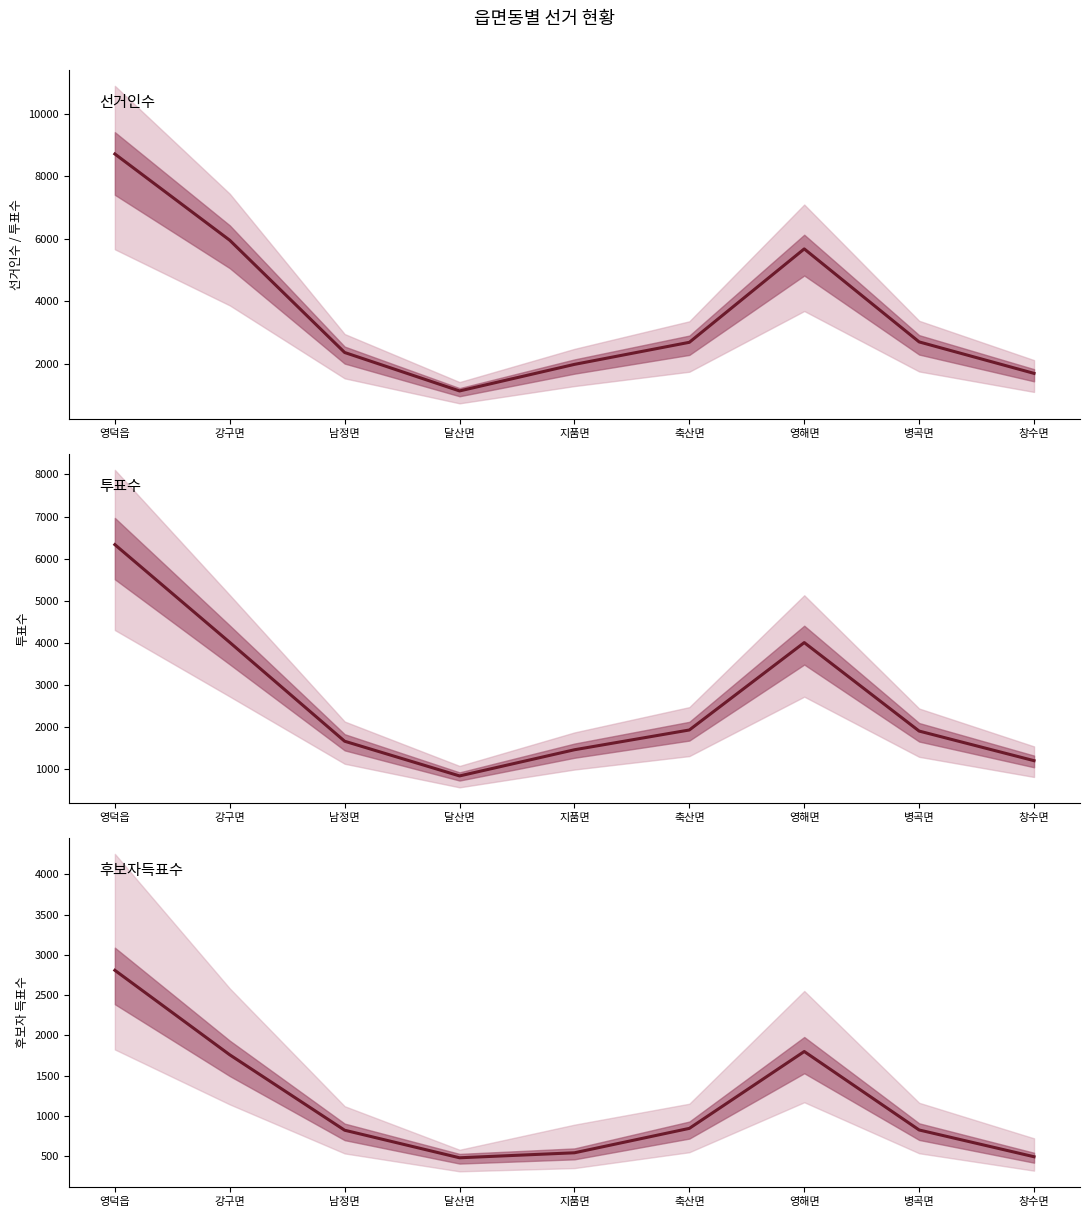

At which category is the sum across all series the highest?

영덕읍